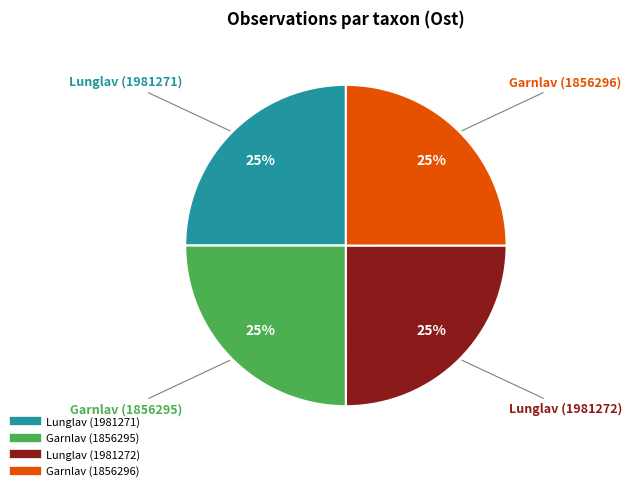

The Garnlav (1856295) slice represents 31% of the pie. True or false?

False